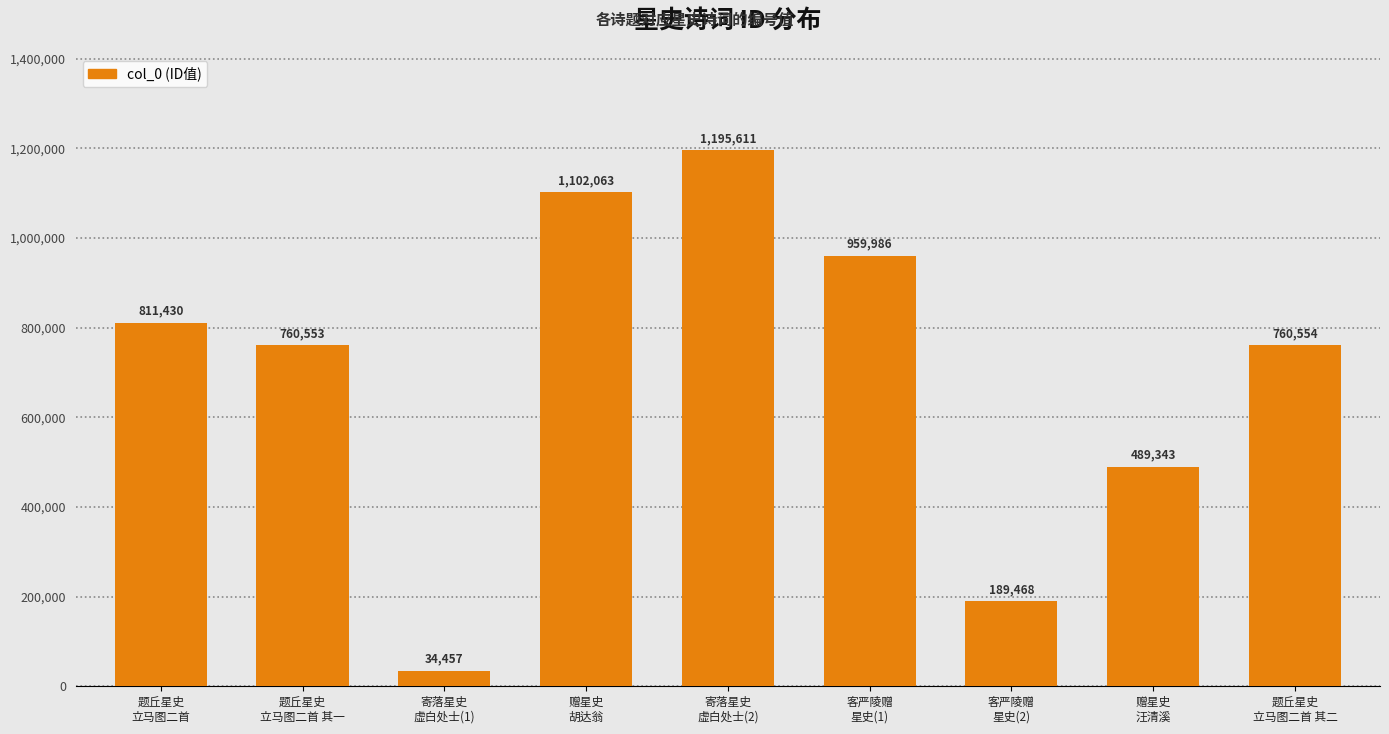

Approximately how many times larger is the value at 题丘星史
立马图二首 compared to 赠星史
汪清溪?

1.7